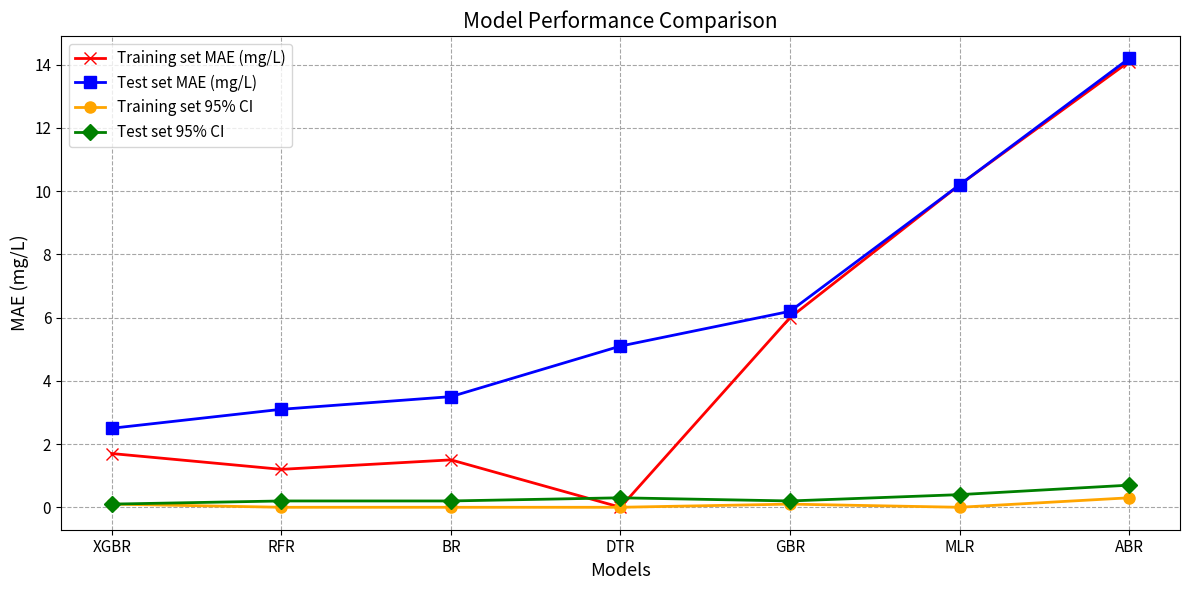

Reading left to right, transcribe all the data shown in this chart.

Training set MAE (mg/L): 1.7	1.2	1.5	0.0	6.0	10.2	14.1
Test set MAE (mg/L): 2.5	3.1	3.5	5.1	6.2	10.2	14.2
Training set 95% CI: 0.1	0.0	0.0	0.0	0.1	0.0	0.3
Test set 95% CI: 0.1	0.2	0.2	0.3	0.2	0.4	0.7